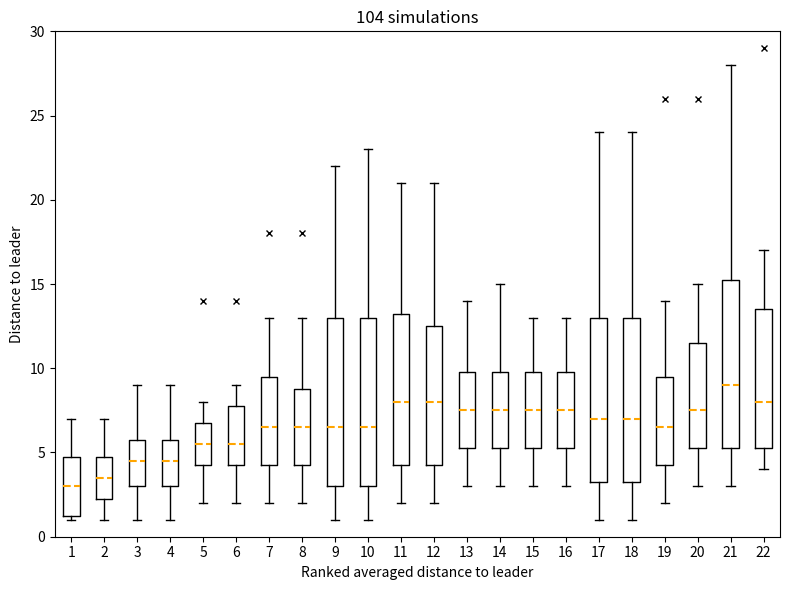

Which box's median line is the lowest?

1